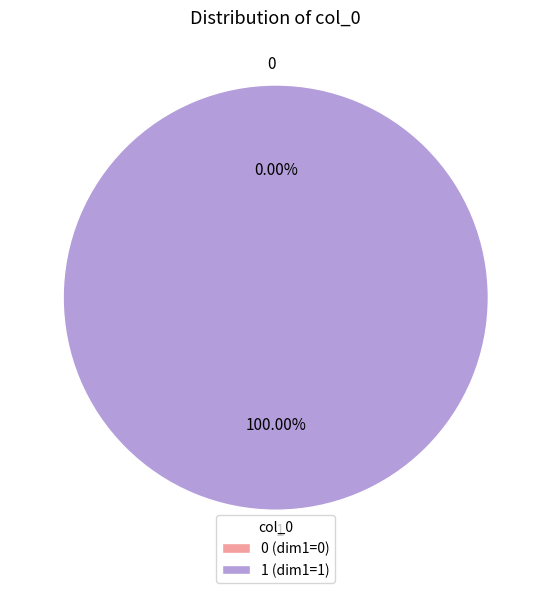

Do 1 and 0 together represent more than half of the pie?

Yes